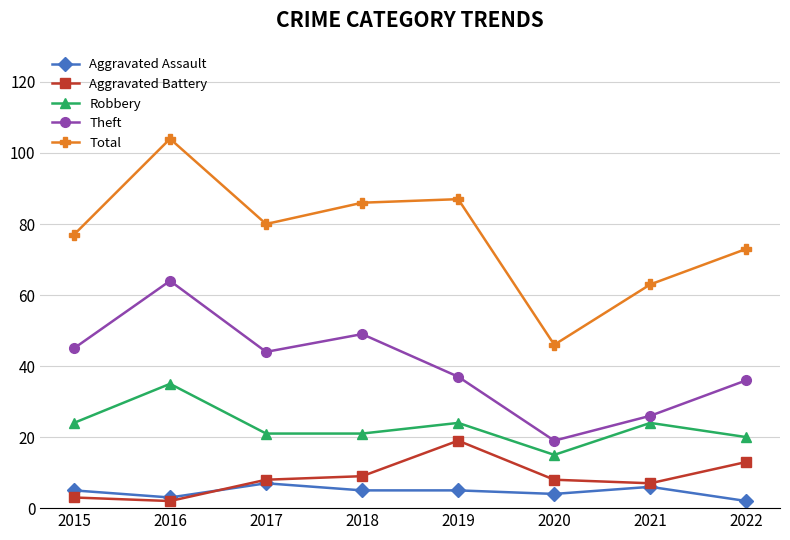

What is the total value across all series at 2015?

154